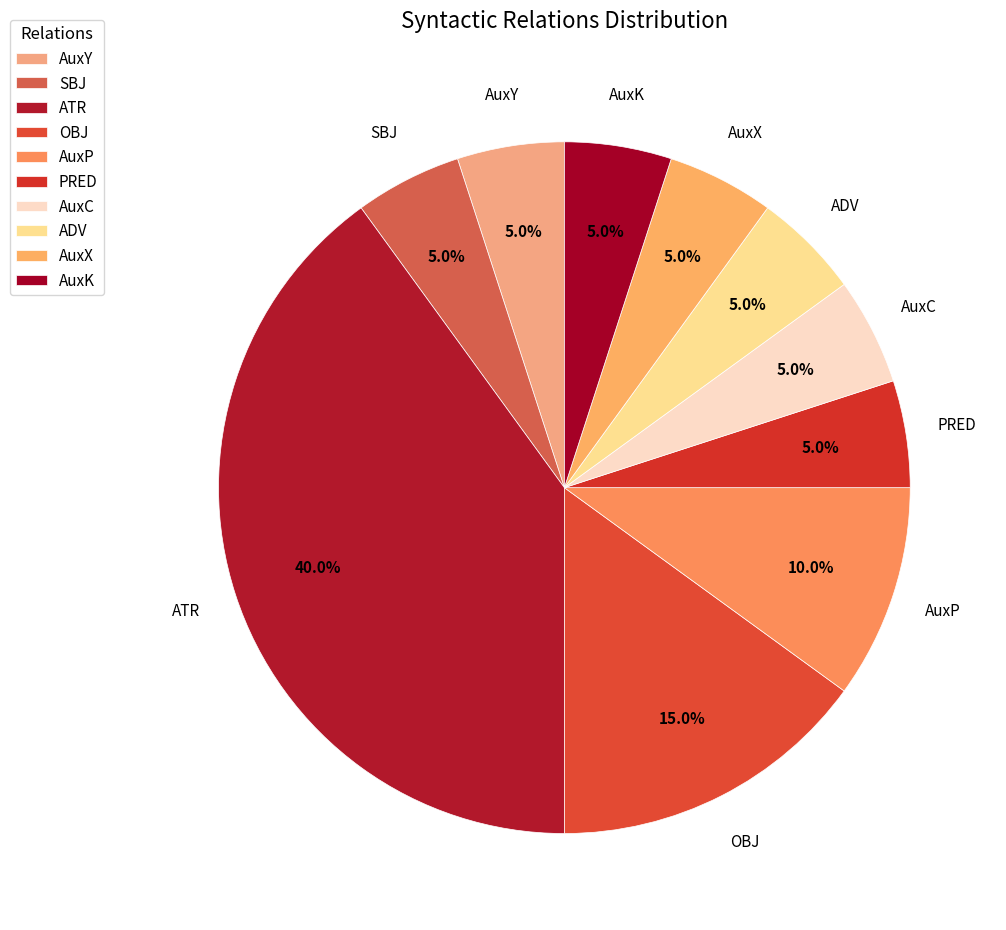

Is it true that AuxP is 10% of the pie?

True